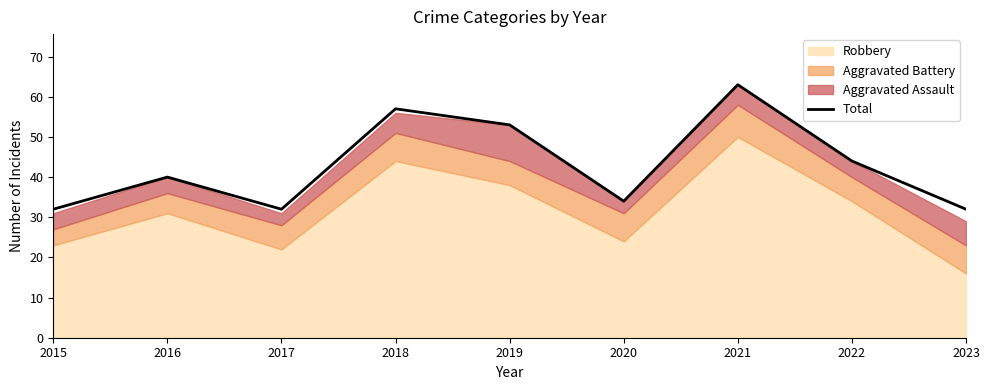

Which category has the lowest value across all series?

2015